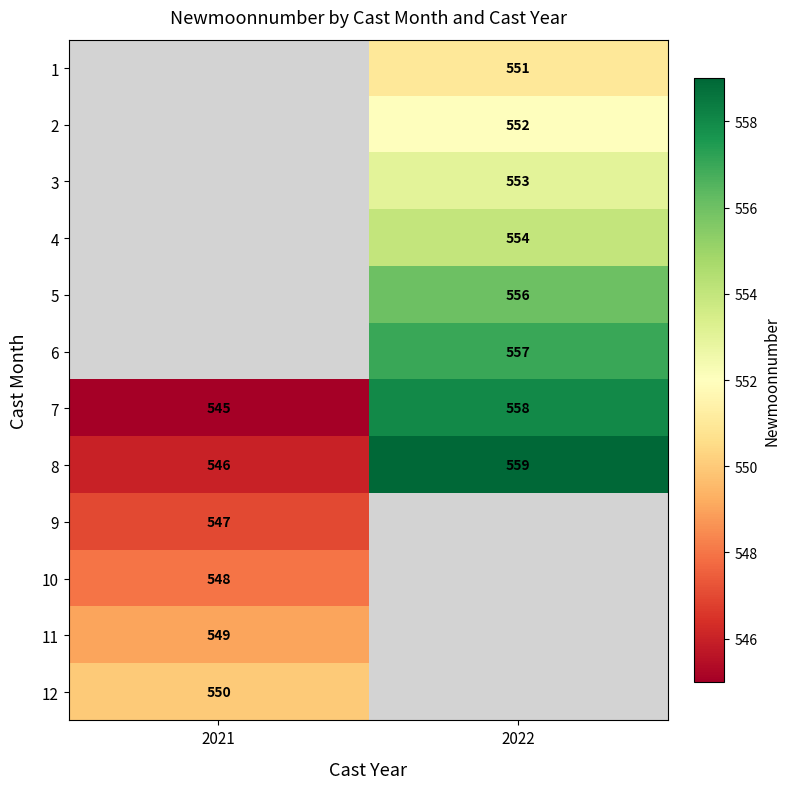

What is the highest value of the 7 series?

558